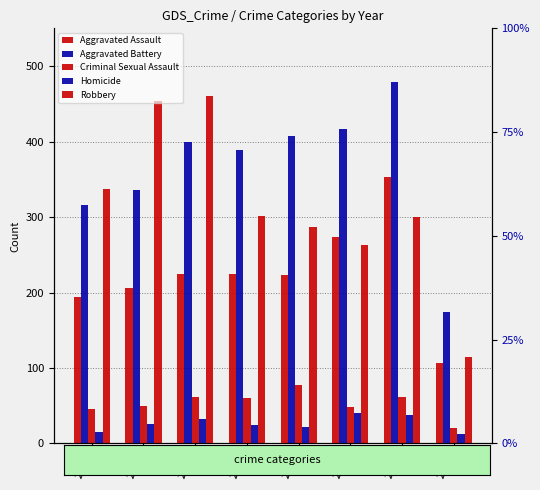

The value of Aggravated Battery at 2018 is 587. True or false?

False